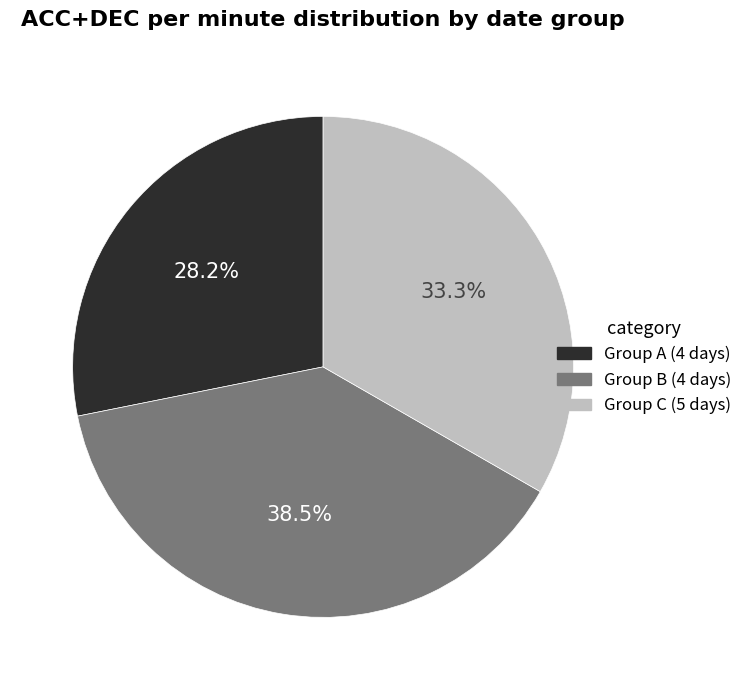

Is there any slice that represents more than half of the pie?

No